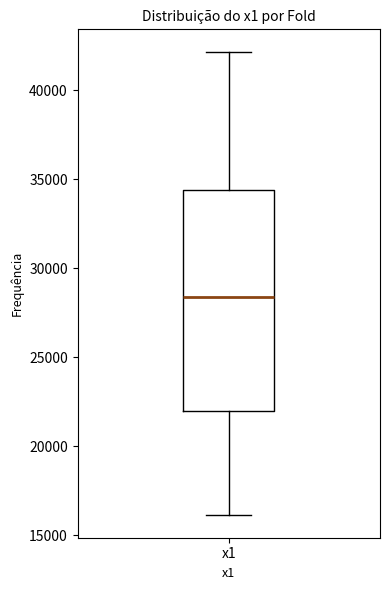

Transcribe this box plot: give where the median line is, the range the box spans, and where the two whiskers end, as read against the y-axis. The values are not printed on the chart, so give them approximately, as read against the axis.

median 28500, box 22000 to 34500, whiskers 16000 to 42000